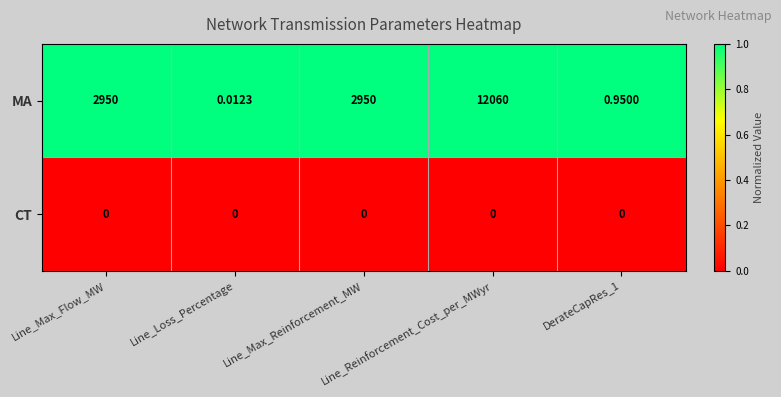

Which series has the largest total across all categories?

MA